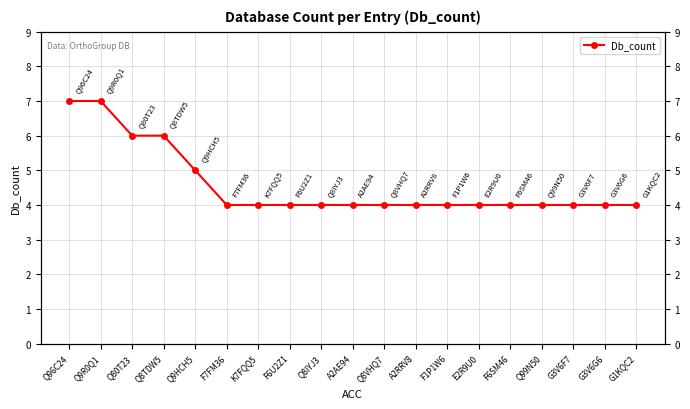

Reading left to right, list all the values displayed in this chart.

Q96C24=7	Q9R0Q1=7	Q80T23=6	Q8TDW5=6	Q9HCH5=5	F7FM36=4	K7FQQ5=4	F6U2Z1=4	Q8IYJ3=4	A2AE94=4	Q8VHQ7=4	A2RRV8=4	F1P1W6=4	E2R9U0=4	F6SM46=4	Q99N50=4	G3V6F7=4	G3V6G6=4	G1KQC2=4